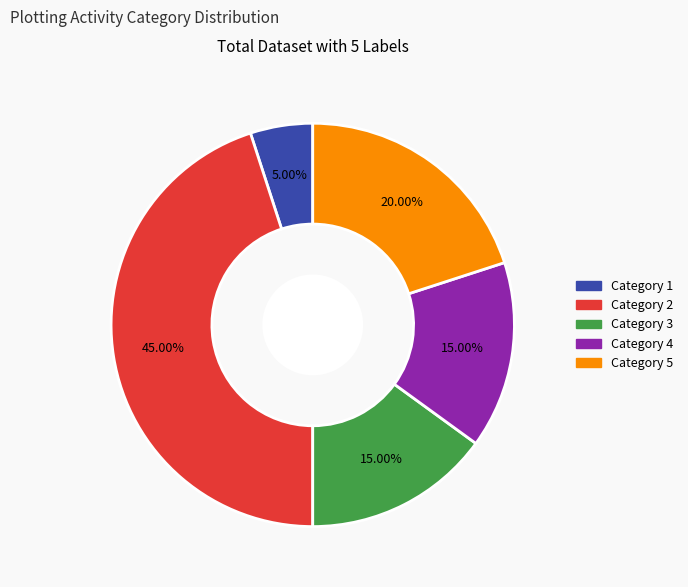

Combined, what portion of the pie is Category 4 and Category 5?

35.0%